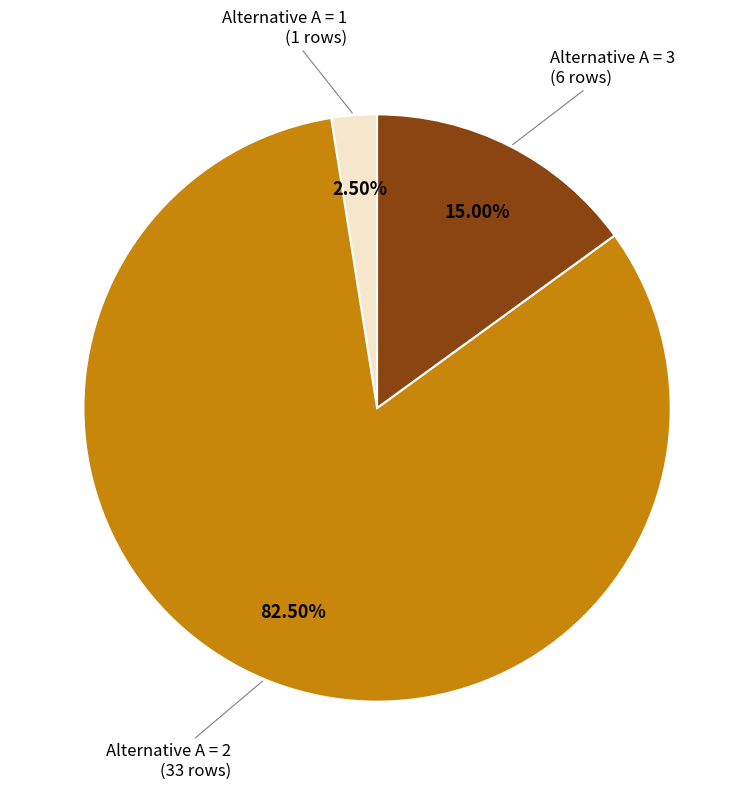

Is there any slice that represents more than half of the pie?

Yes